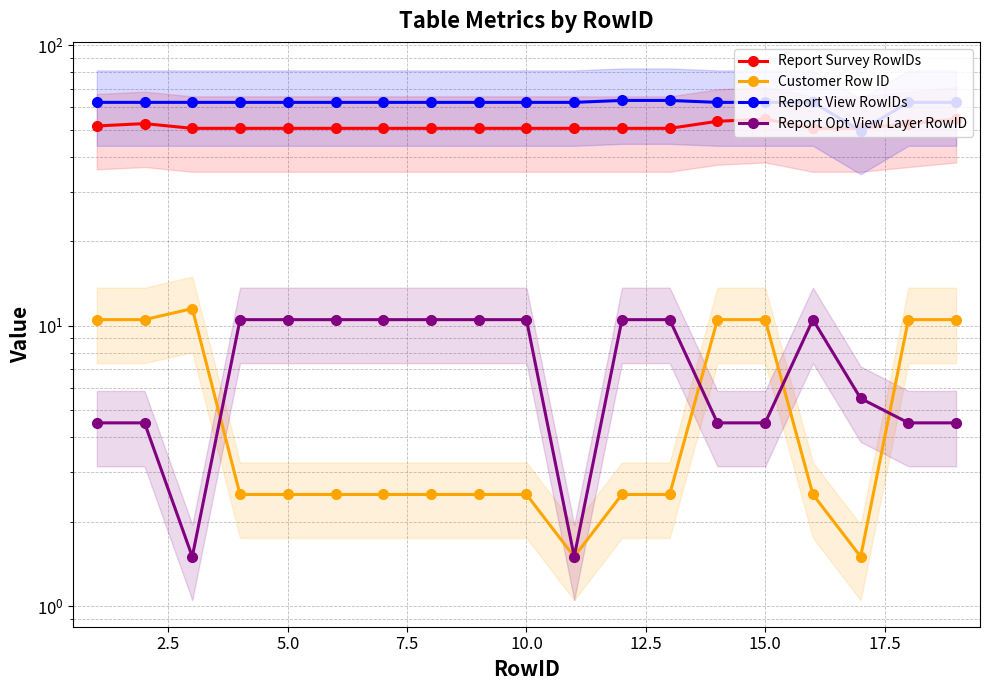

How many categories are shown in the chart?

19